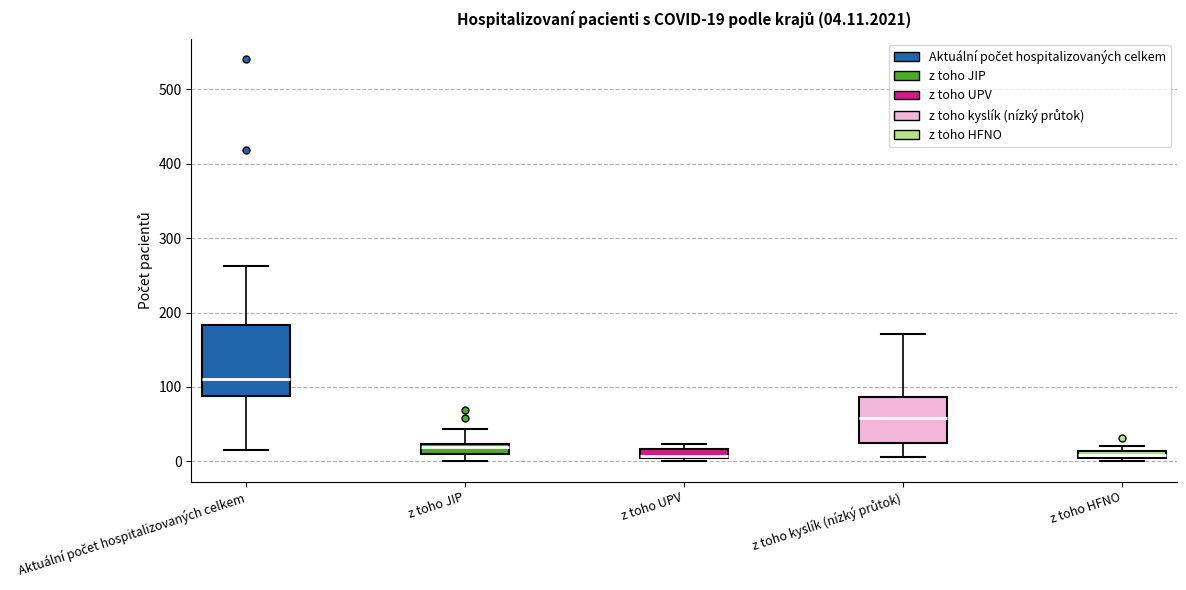

Which box is the tallest, from its lower edge to its upper edge?

Aktuální počet hospitalizovaných celkem